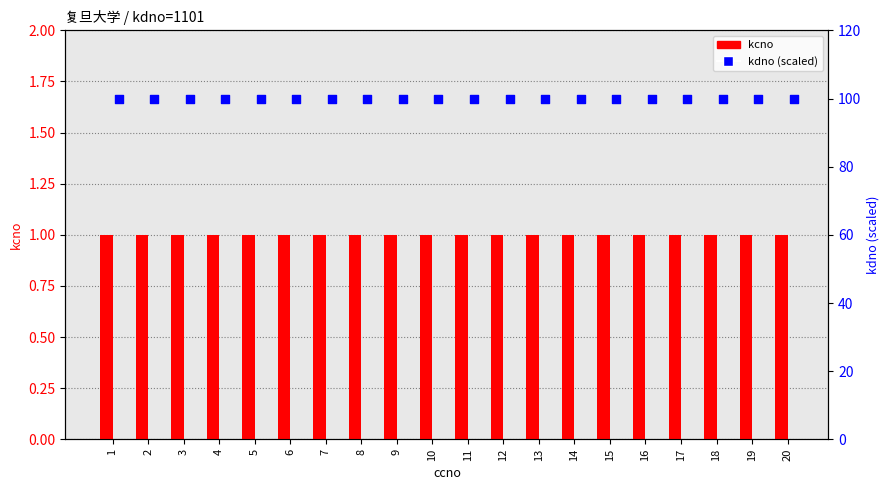

What are all the series names shown in the legend?

kcno, kdno (scaled)